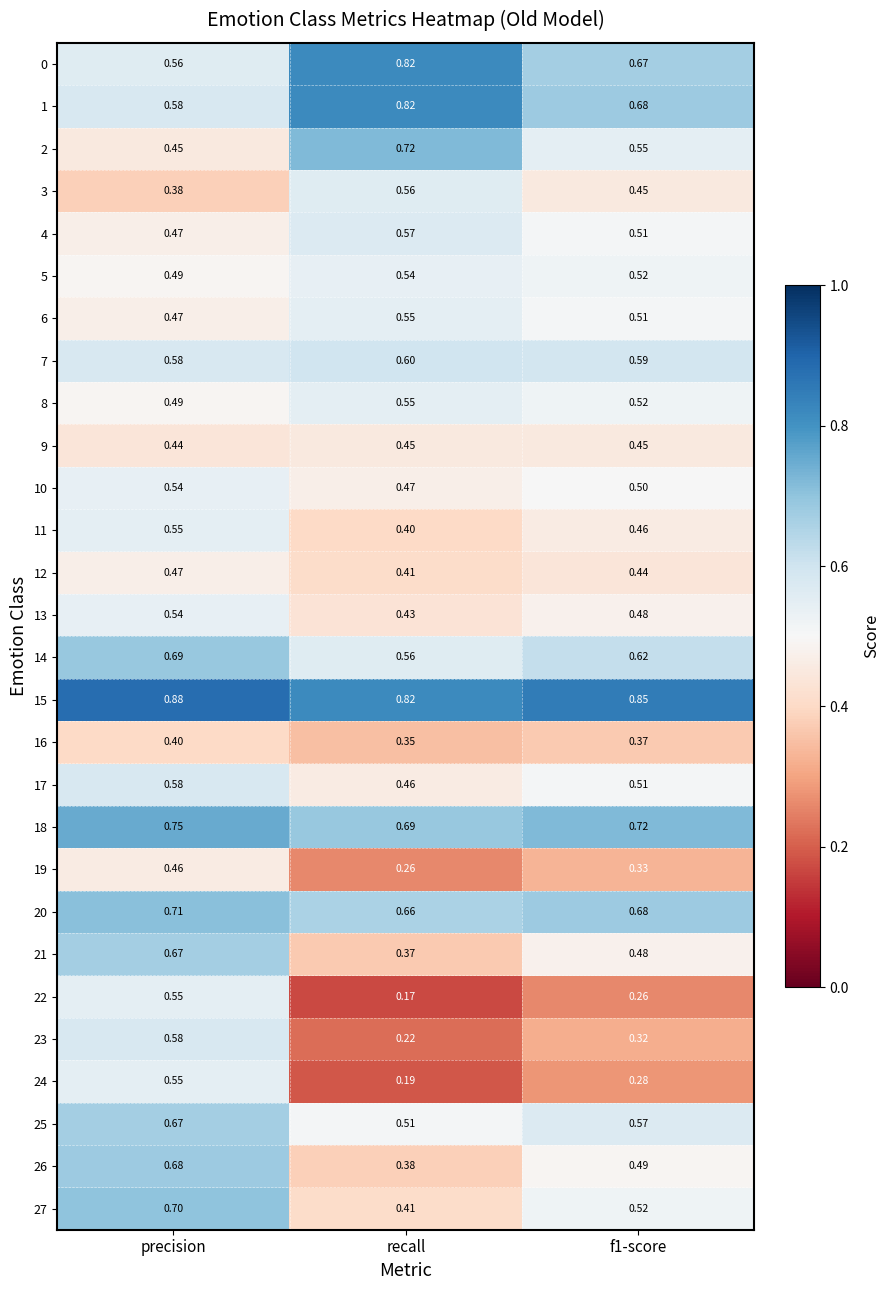

Which category has the highest value in the 25 series?

precision